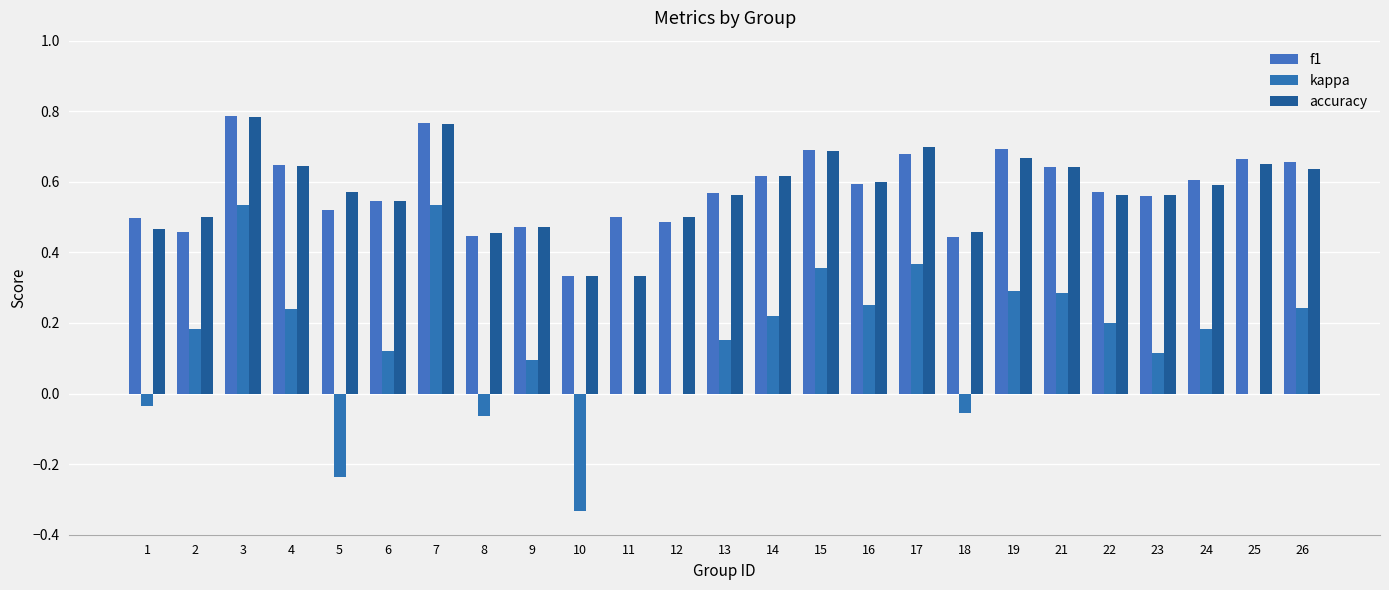

How many distinct data groups are displayed?

3